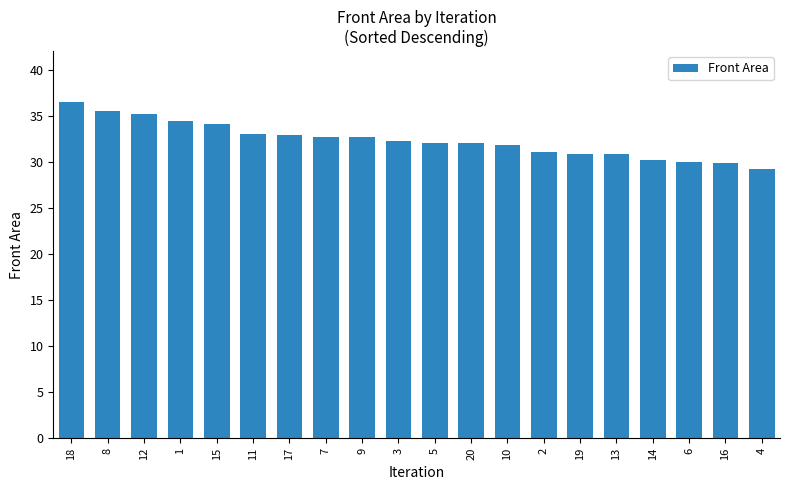

How many data points does each series have?

20